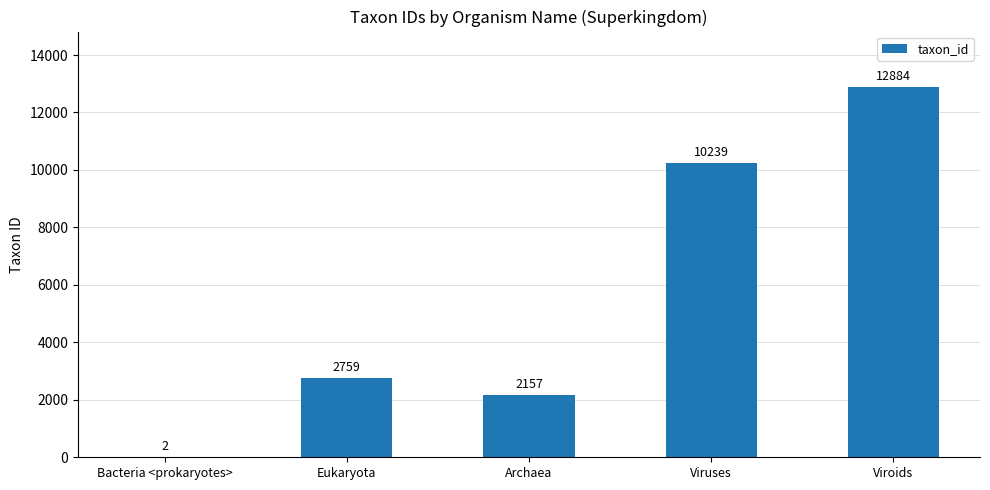

How many data points does each series have?

5